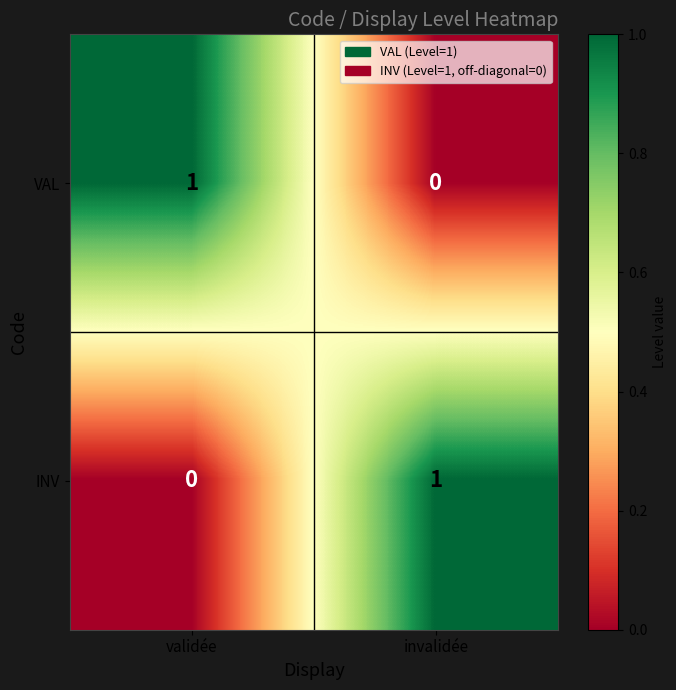

What is the total value across all series at invalidée?

1